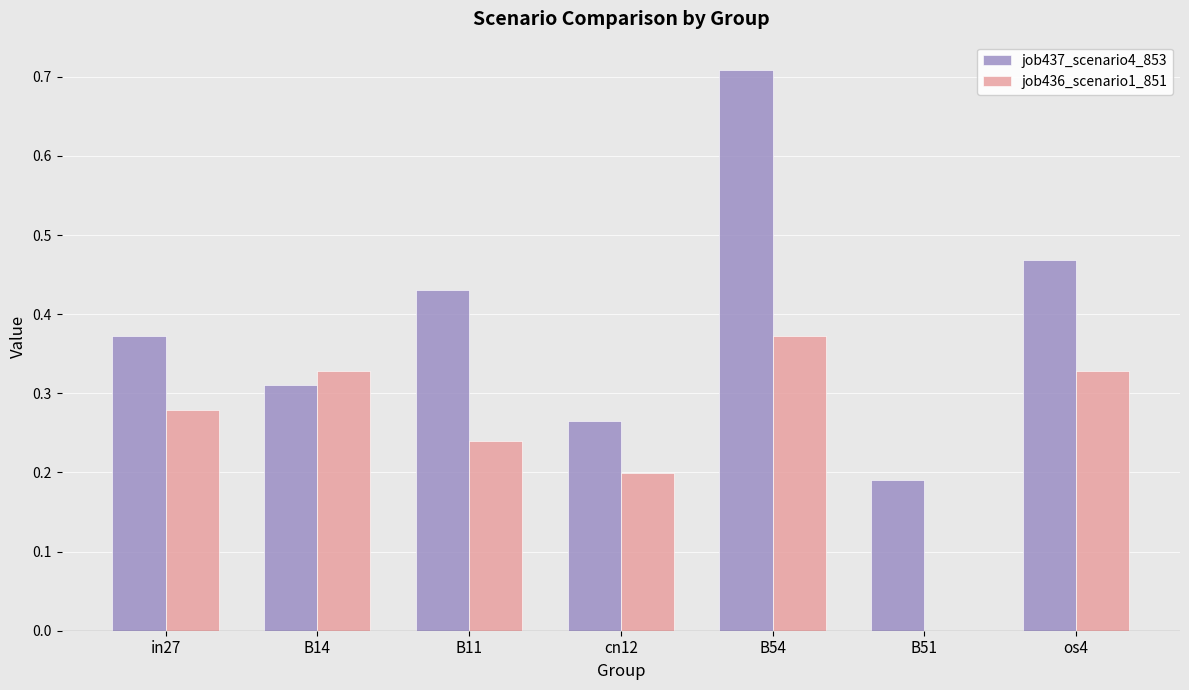

What is the sum of all job436_scenario1_851 values?

1.7